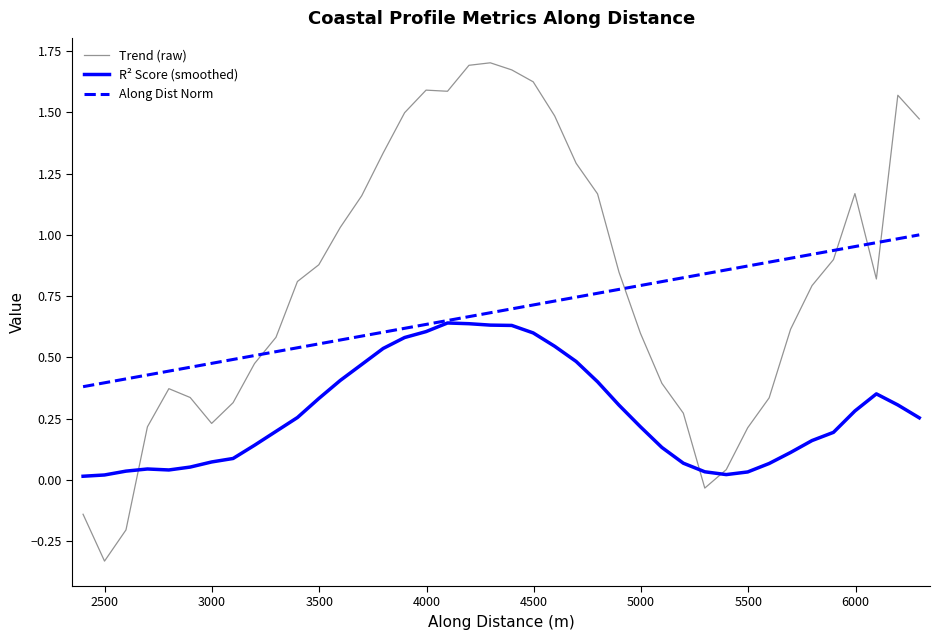

What is the sum of all R² Score (smoothed) values?

11.0